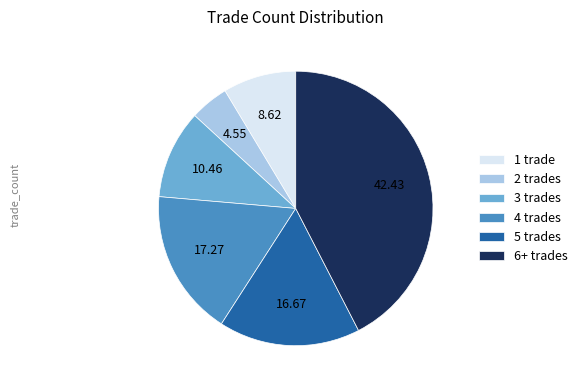

Is there a majority slice in this chart?

No